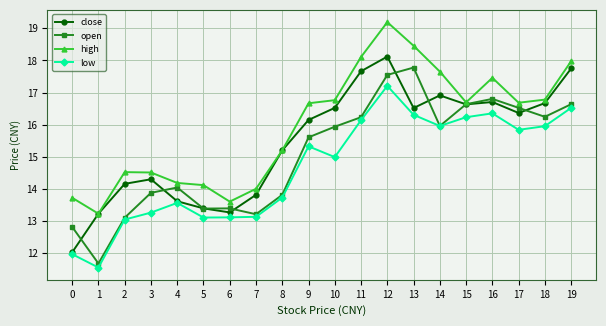

What is the average value of the low series?

14.7